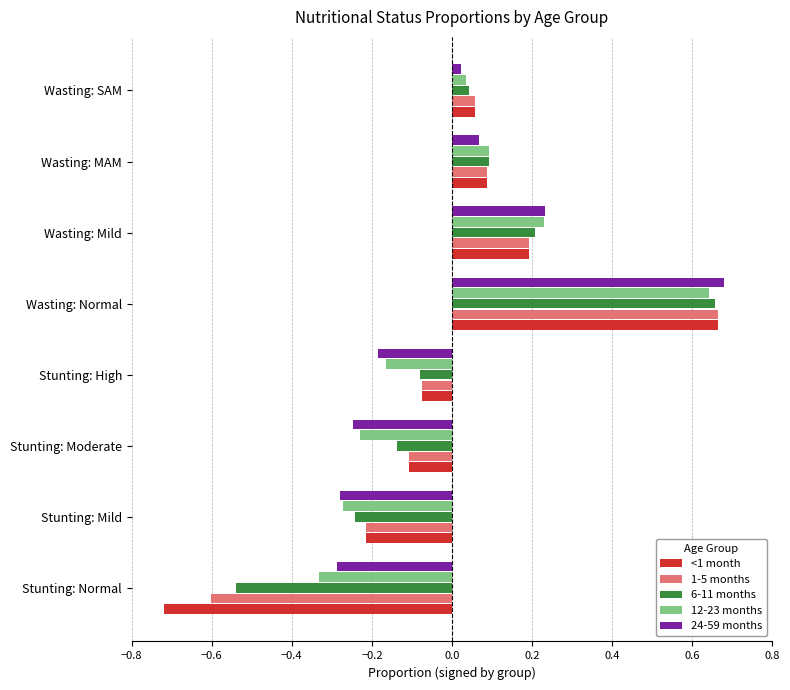

Is the value of 6-11 months at Stunting: High greater than the value of <1 month at Wasting: Mild?

No